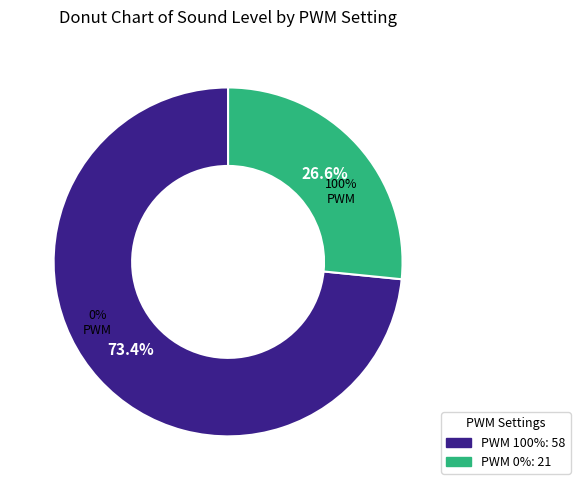

What percentage is the 100 slice, to the nearest percent?

73%